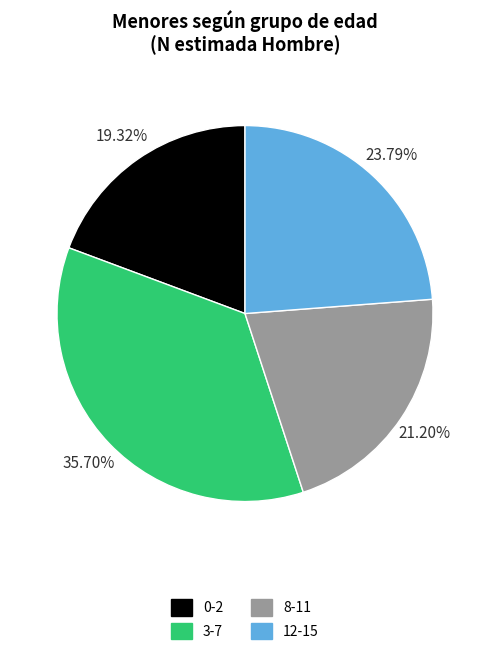

Approximately how many times larger is the value at 12-15 compared to 0-2?

1.2